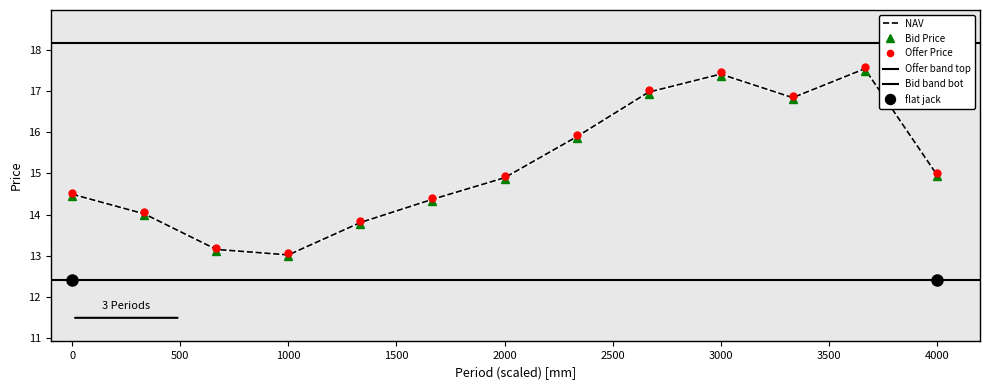

What is the difference between the maximum and minimum values in the Bid Price series?

4.5